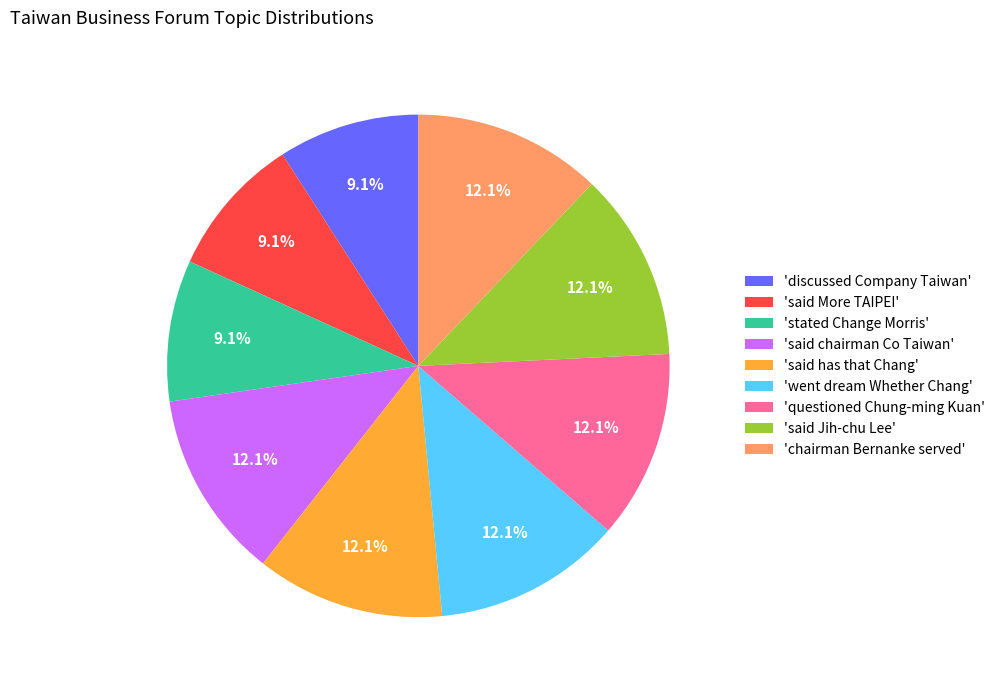

What is the ratio of the value at 'questioned Chung-ming Kuan' to the value at 'said Jih-chu Lee'?

1.0